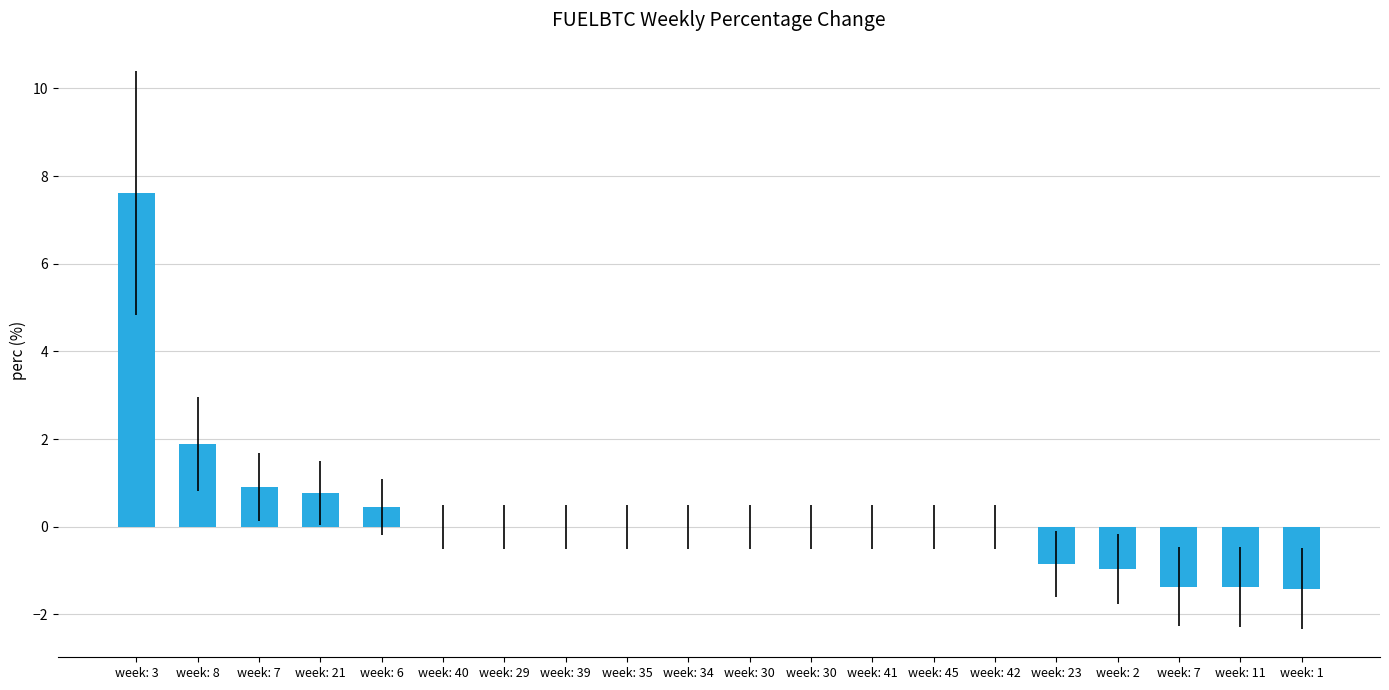

Where does the data first go above 0?

week: 3